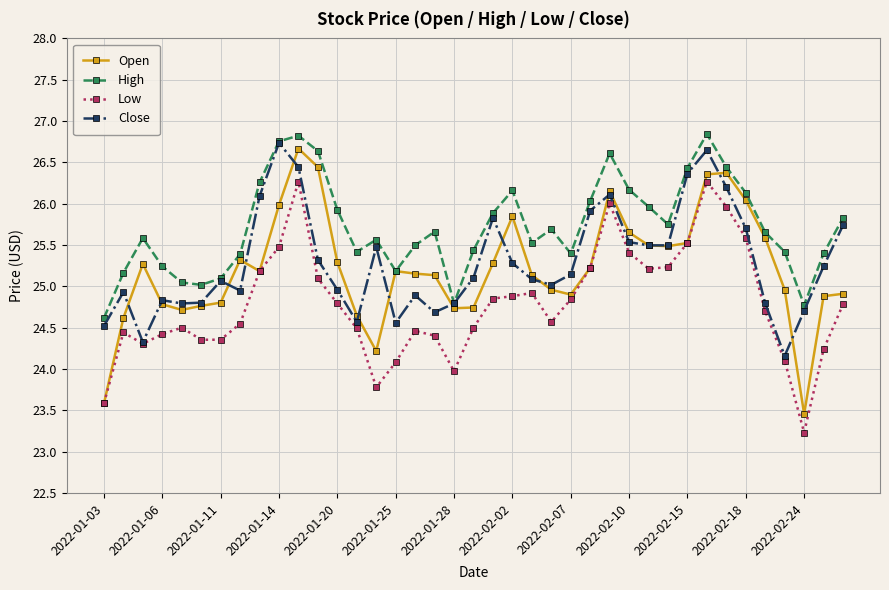

True or false: High has more than 0 interior local peaks.

True